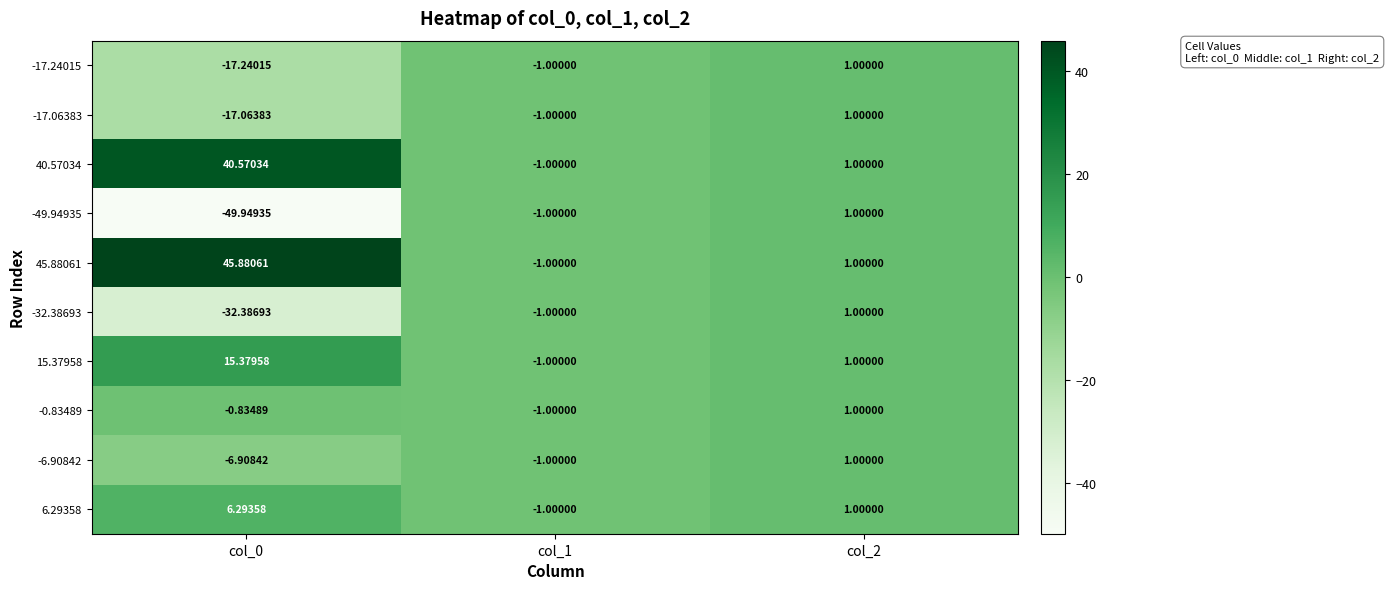

How many data points in -32.38693 are above -1?

1